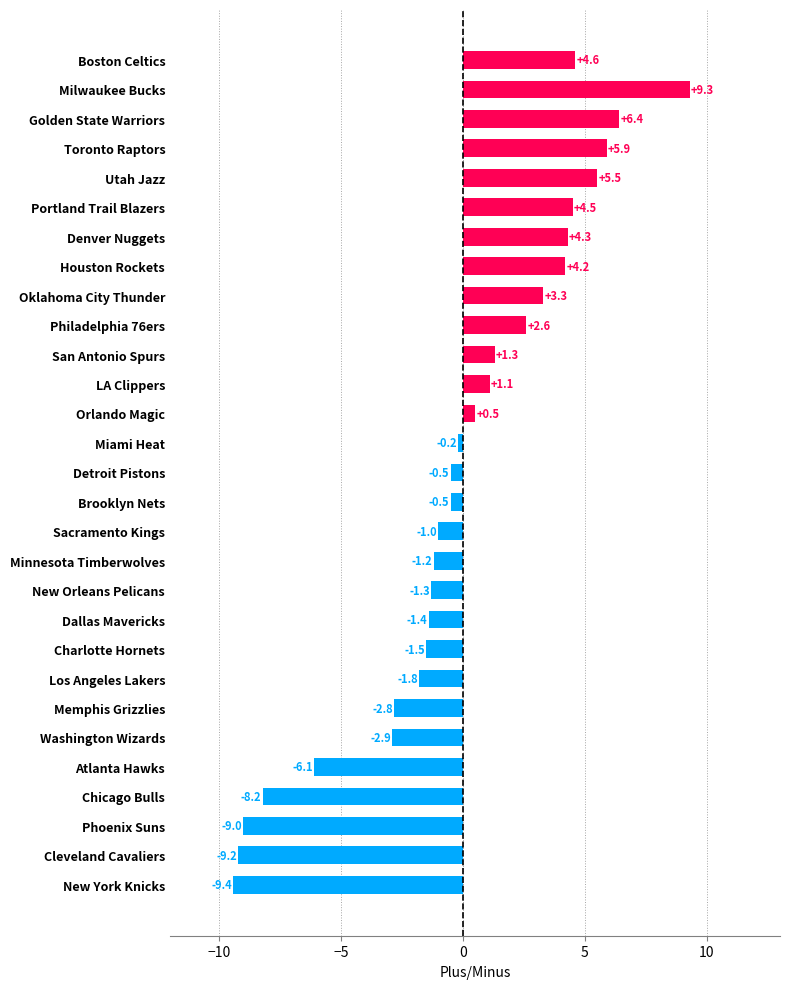

Are the bars horizontal?

Yes